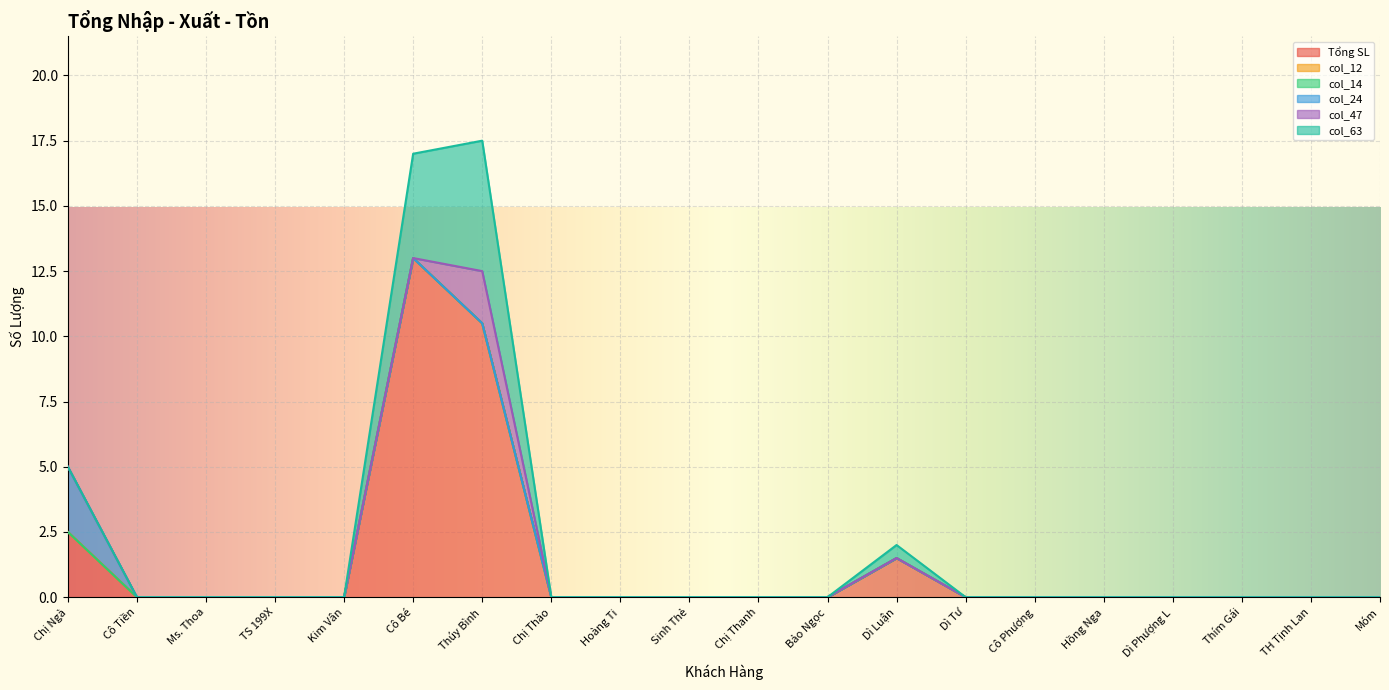

Rank the series by their maximum value, from lowest to highest.

col_12, col_14, col_47, col_24, col_63, Tổng SL